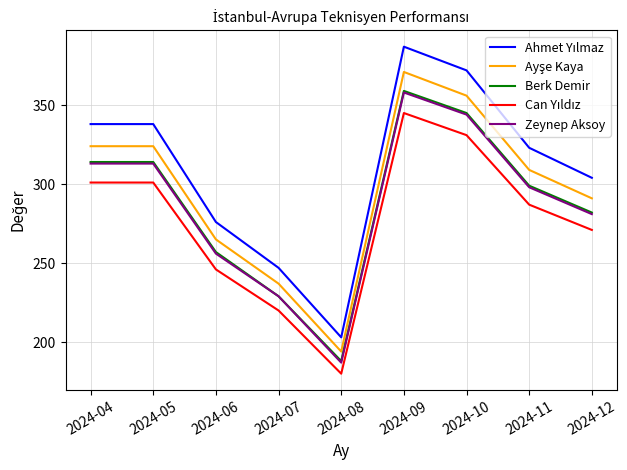

Does the chart have visible grid lines?

Yes